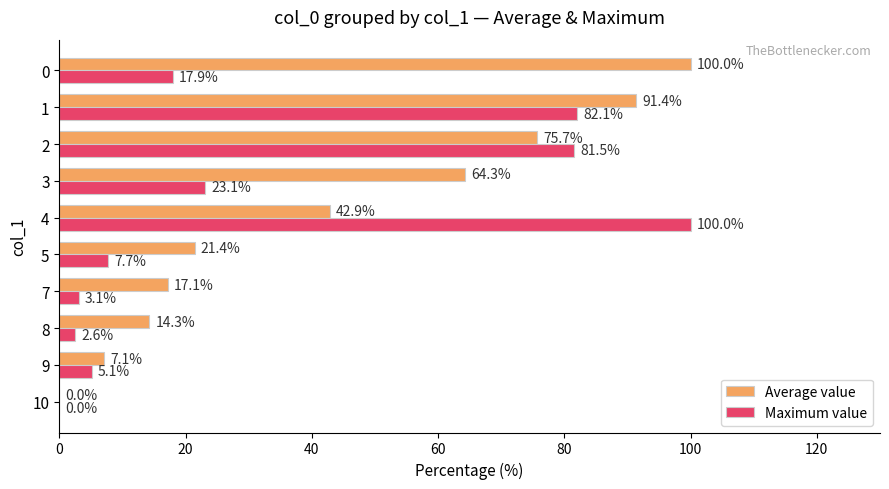

Which series changed the most between 10 and 3?

Average value